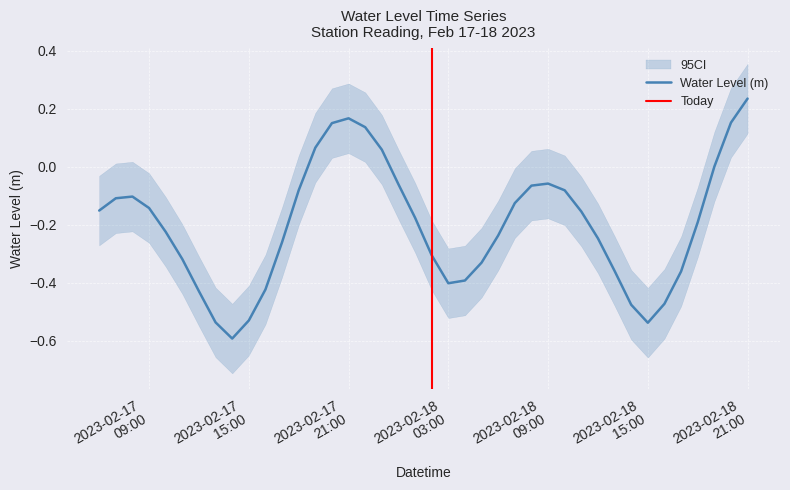

True or false: there are more than 0 points higher than both neighbors.

True